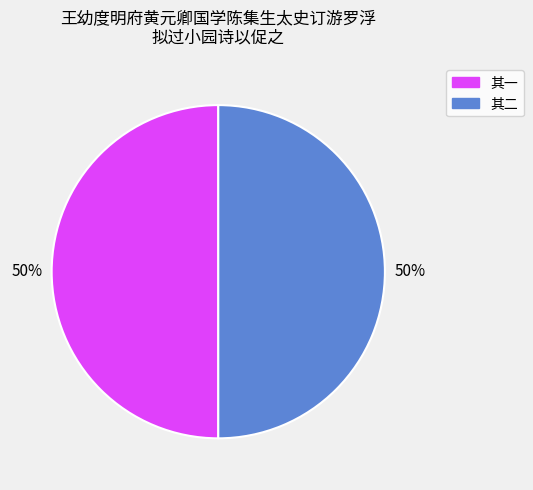

To the nearest percent, what is the average slice percentage?

50%